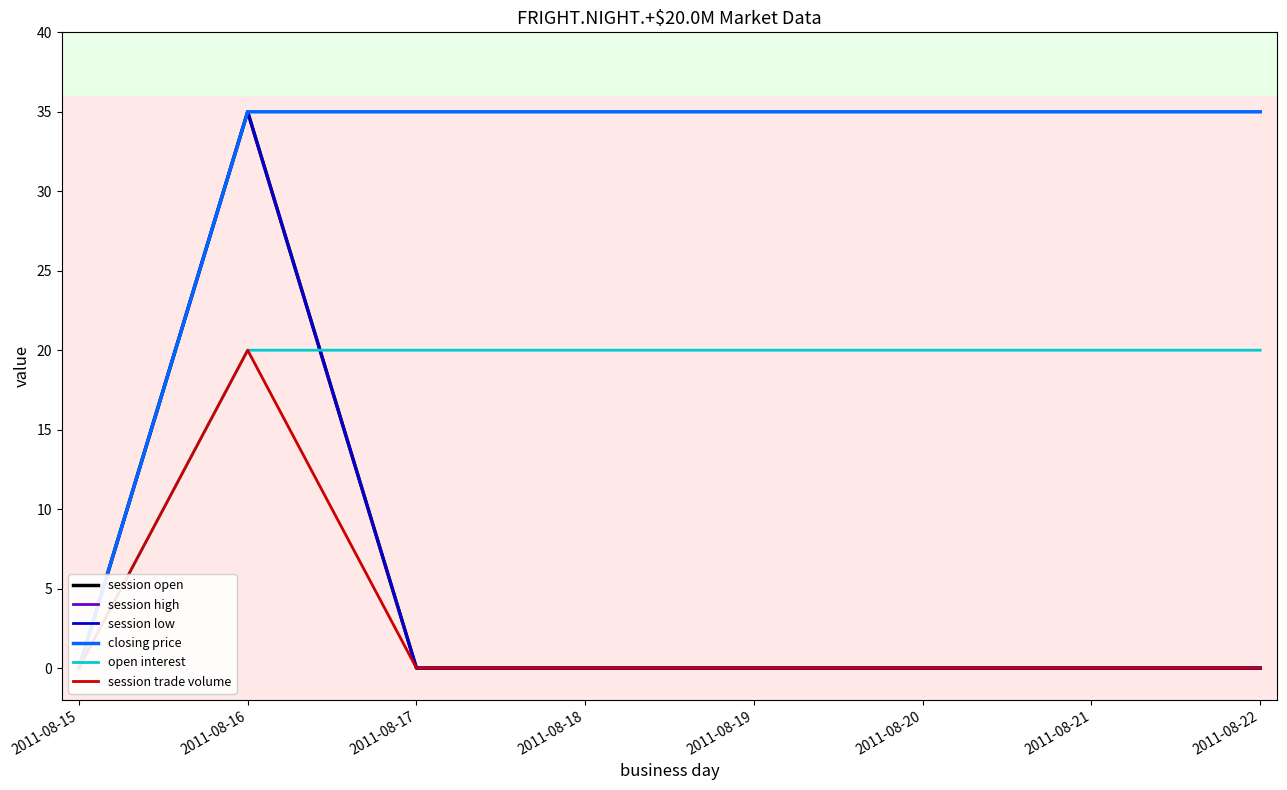

Where is open interest nearest to the value 10?

2011-08-15